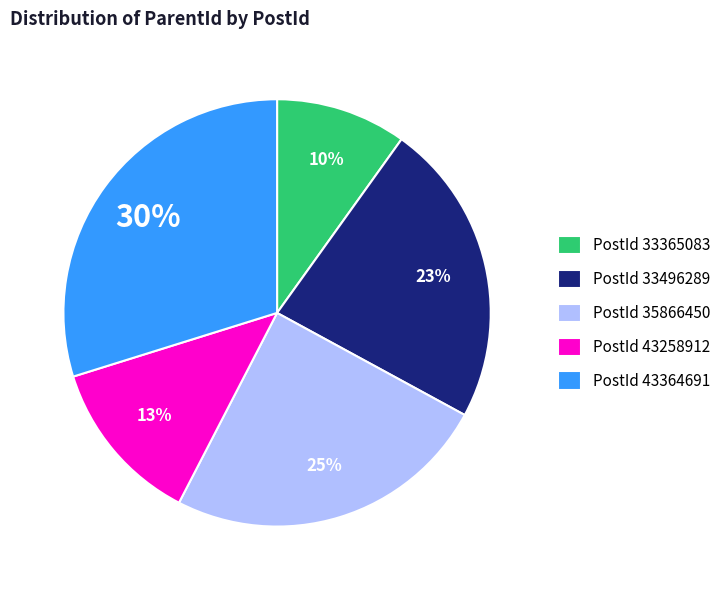

True or false: PostId 33365083 accounts for 17% of the total.

False